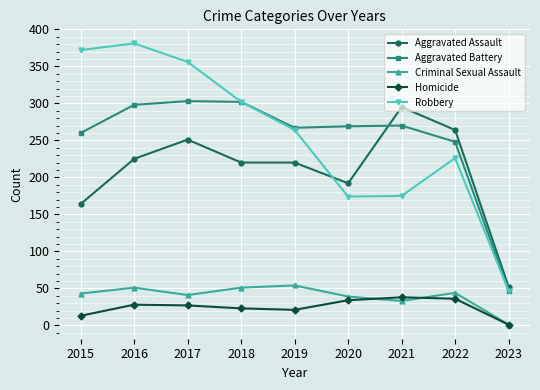

What is the highest value of the Criminal Sexual Assault series?

54